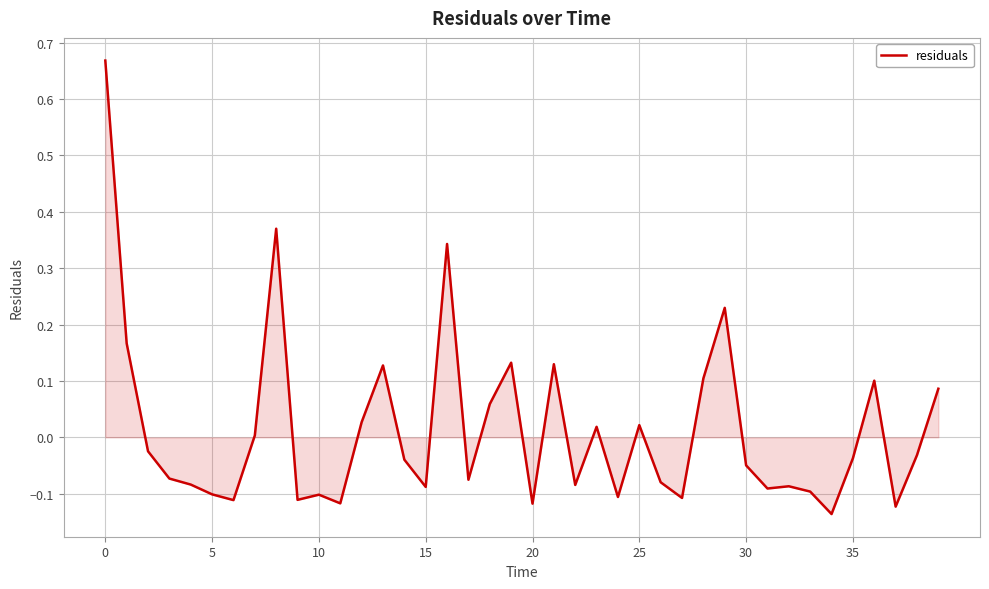

What is the difference between the maximum and minimum values?

0.8